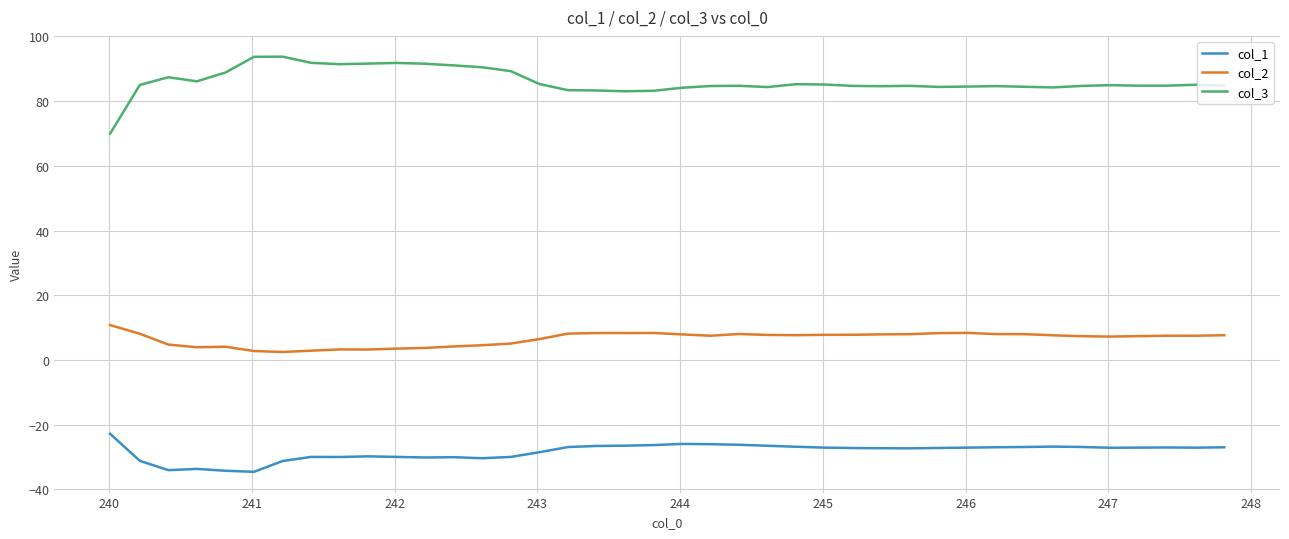

Which series has the widest spread of values?

col_3